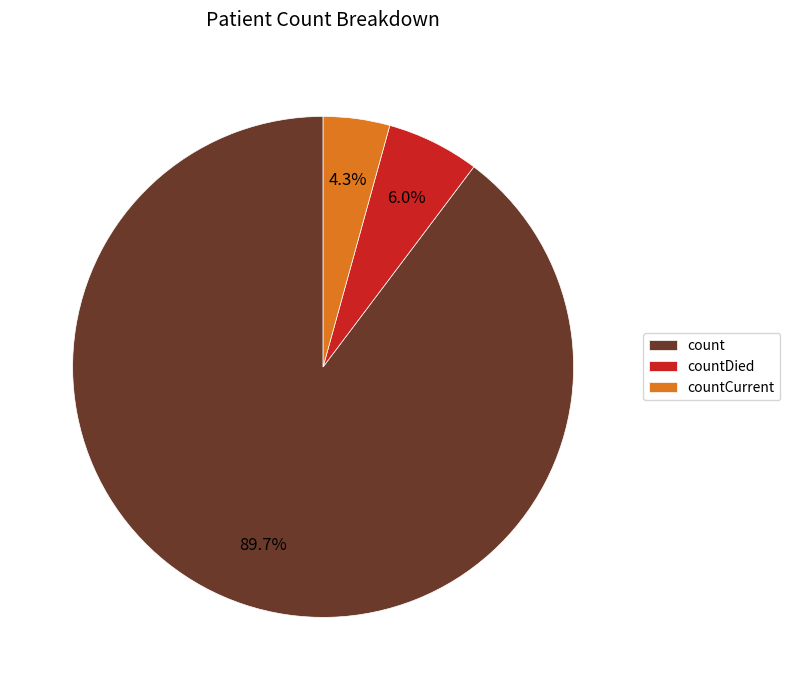

To the nearest percent, what is the average slice percentage?

33%